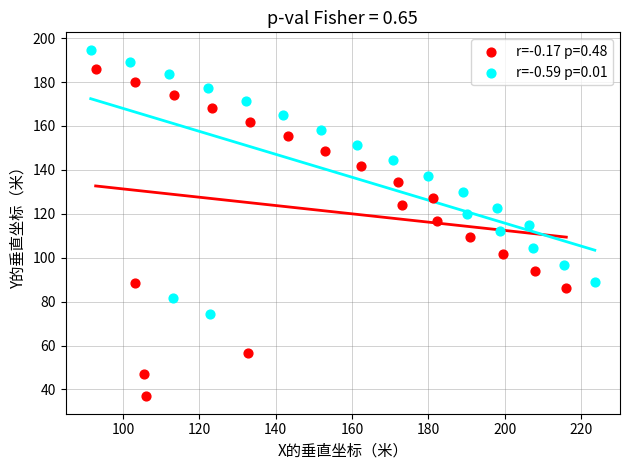

Which series has the largest Y range (max minus min)?

r=-0.17 p=0.48